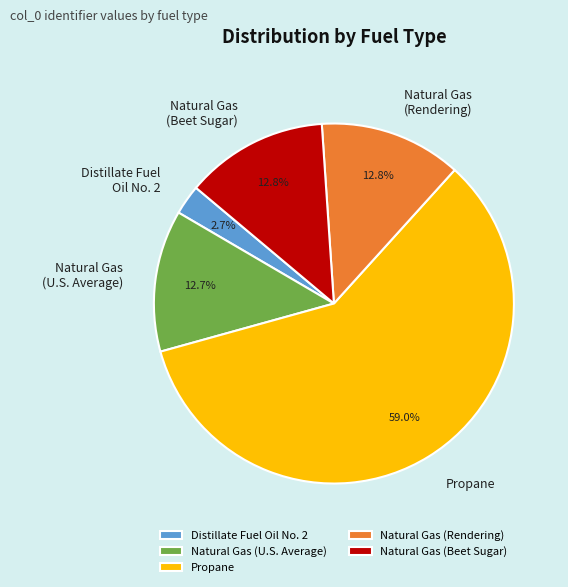

What percentage is the Distillate Fuel Oil No. 2 slice, to the nearest percent?

3%